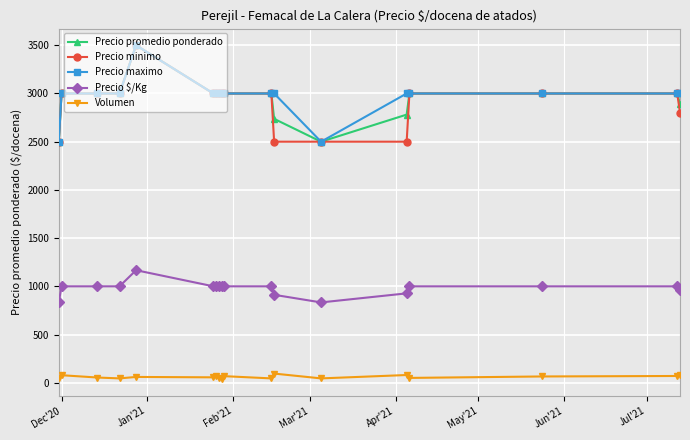

True or false: Precio promedio ponderado and Volumen intersect in this chart.

False